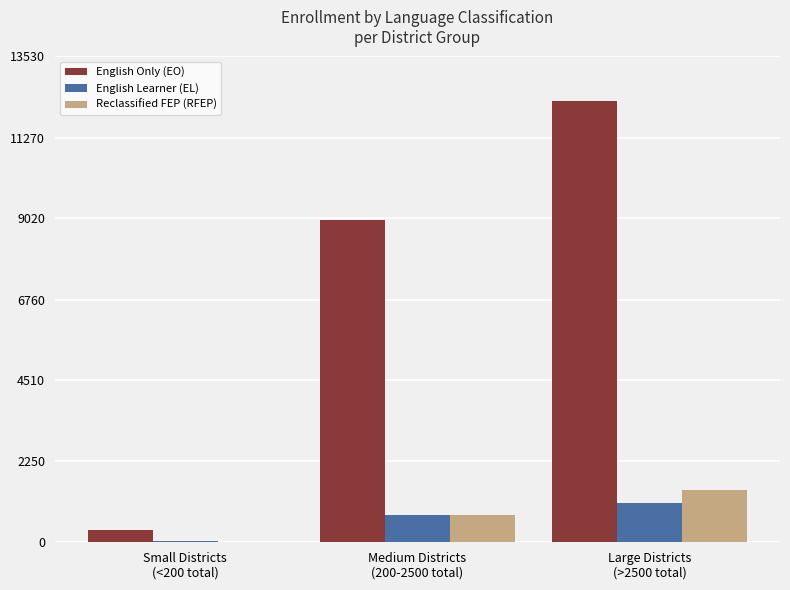

What is the maximum value for English Only (EO)?

12298